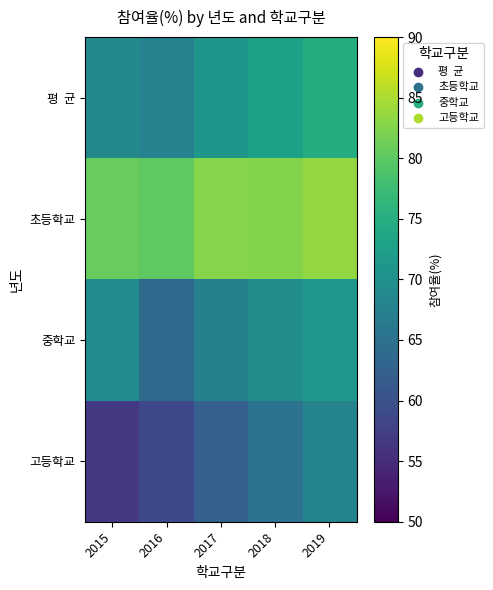

What is the smallest value displayed?

56.8